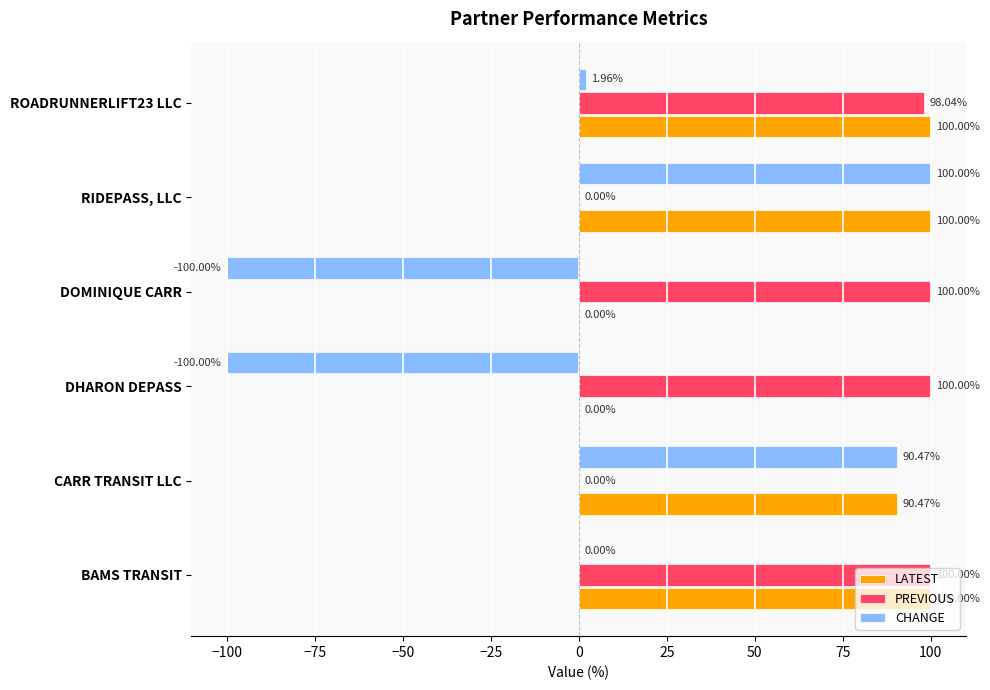

Which series changed the most between CARR TRANSIT LLC and ROADRUNNERLIFT23 LLC?

PREVIOUS